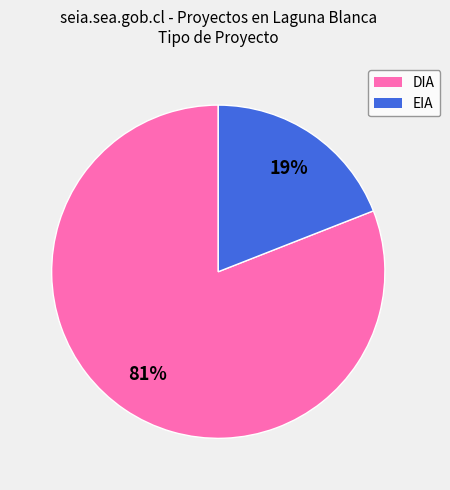

Which has a higher value, EIA or DIA?

DIA